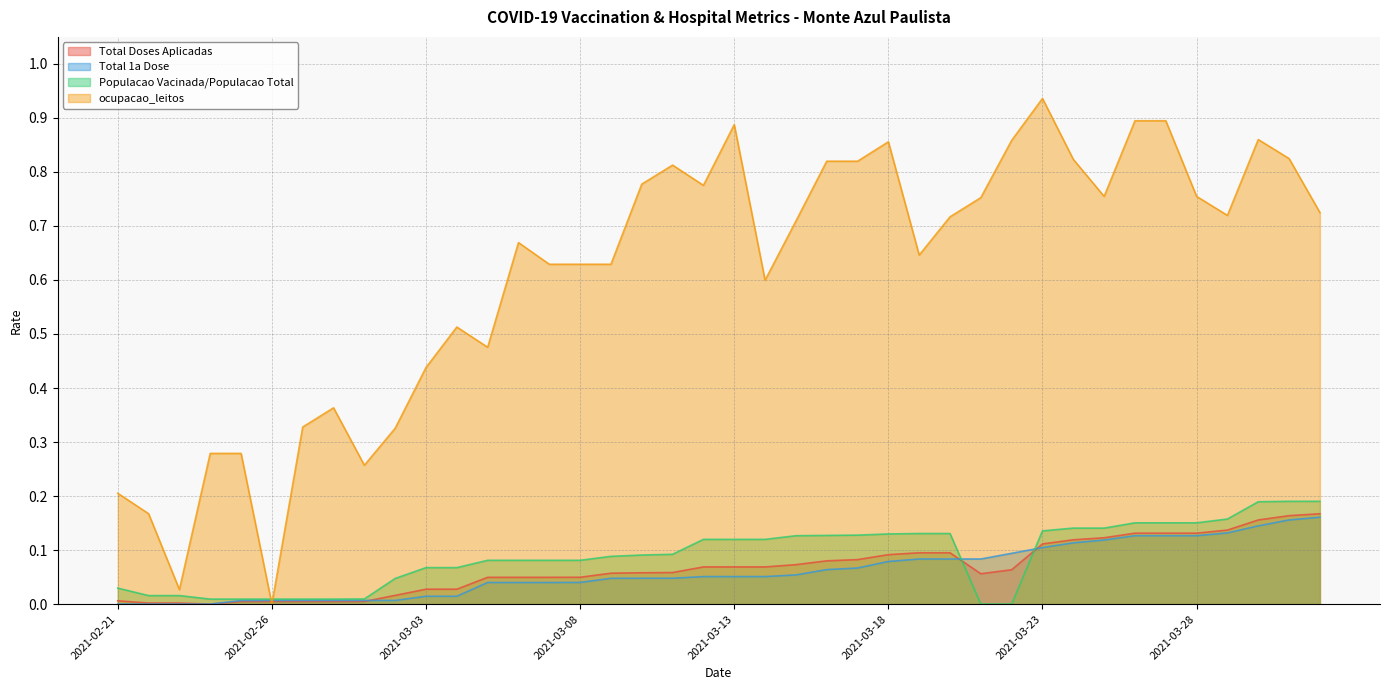

What is the value of the ocupacao_leitos point at the 28th from the left?

0.7